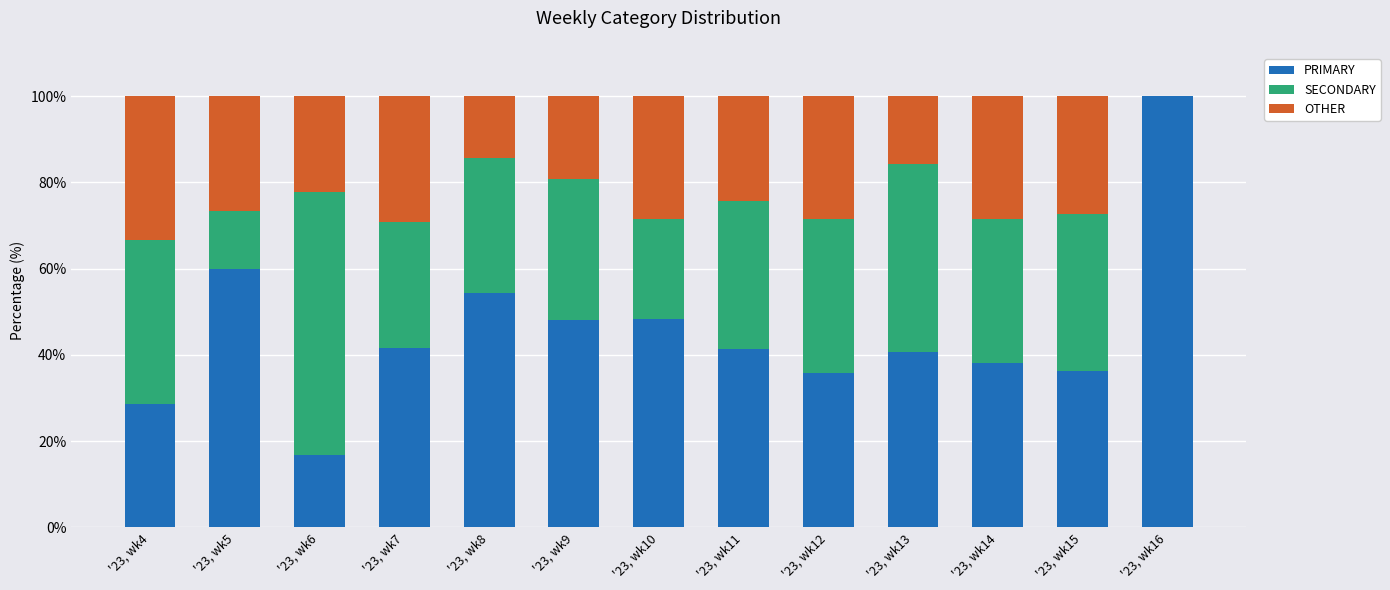

The value of PRIMARY at '23, wk15 is 36.4. True or false?

True